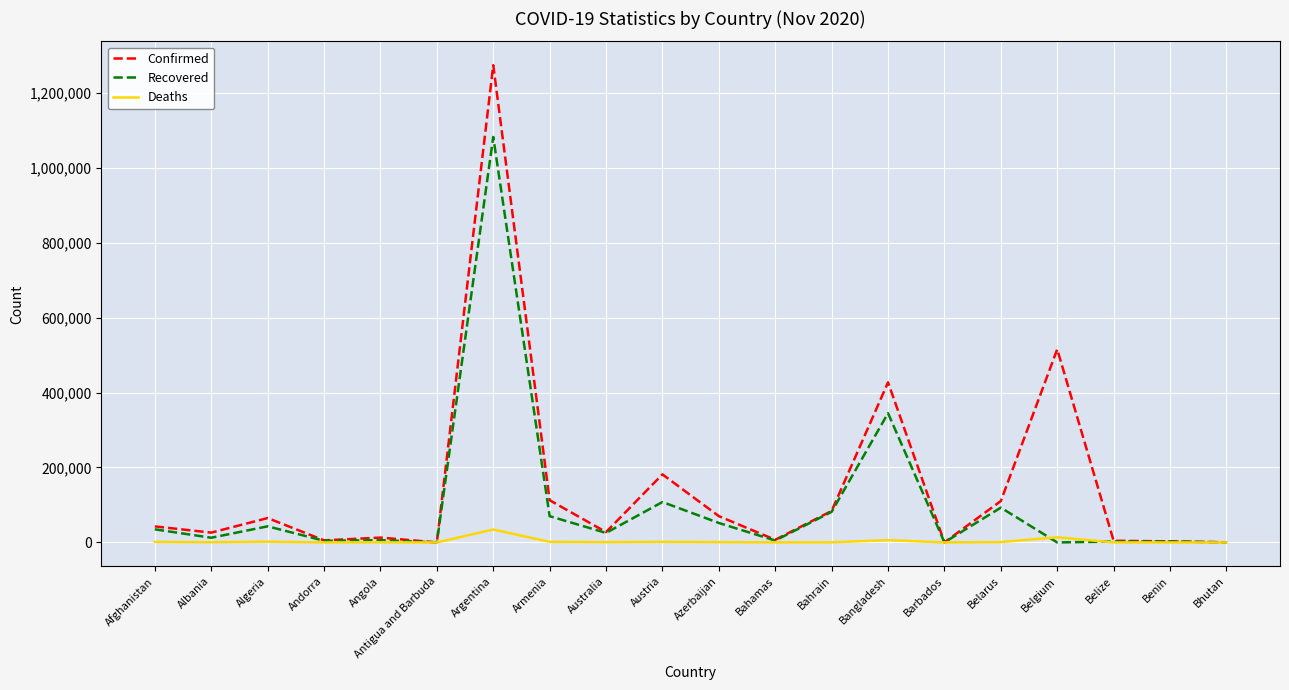

How many values in the Deaths series are below 905?

10